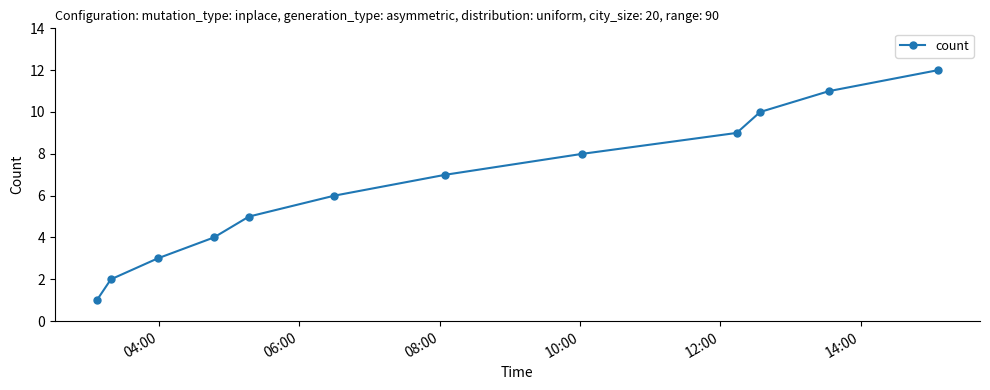

What is the sum of all values?

78